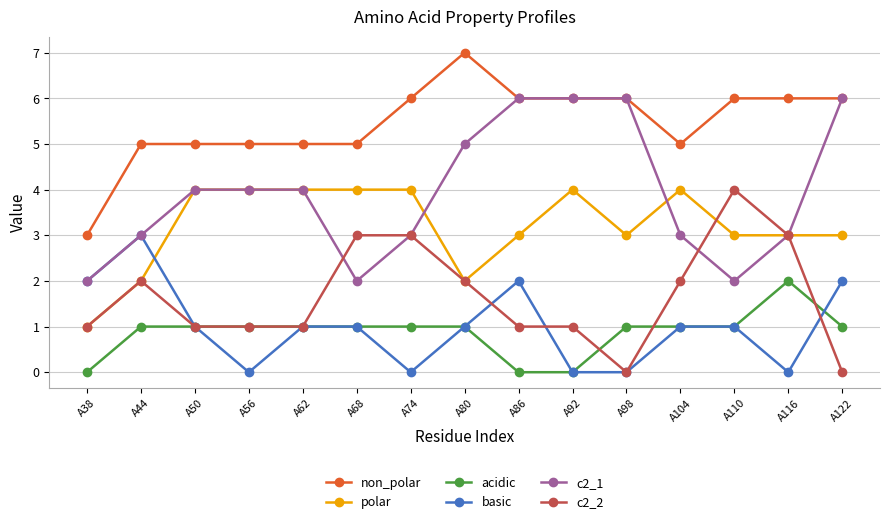

True or false: non_polar and acidic intersect in this chart.

False